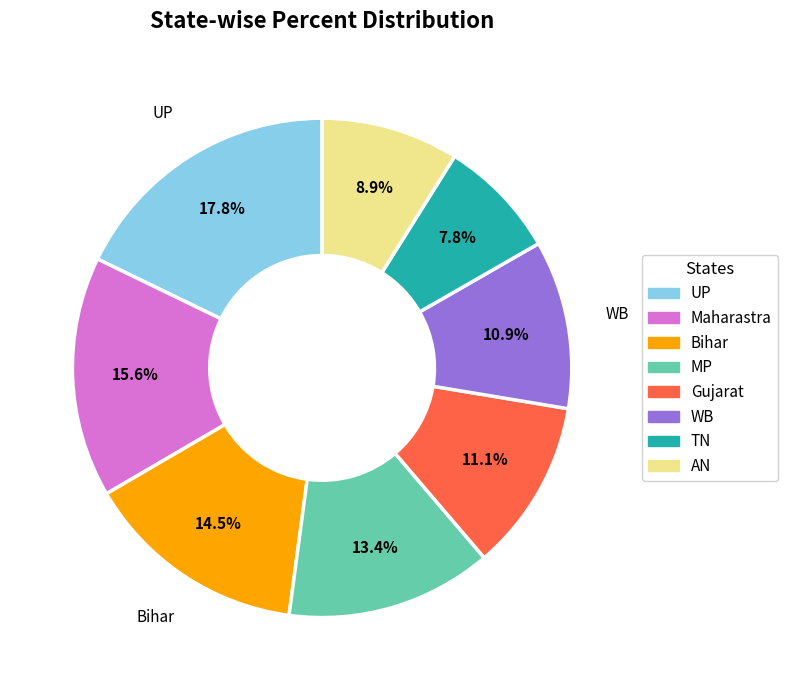

Which category has the biggest portion of the pie?

UP